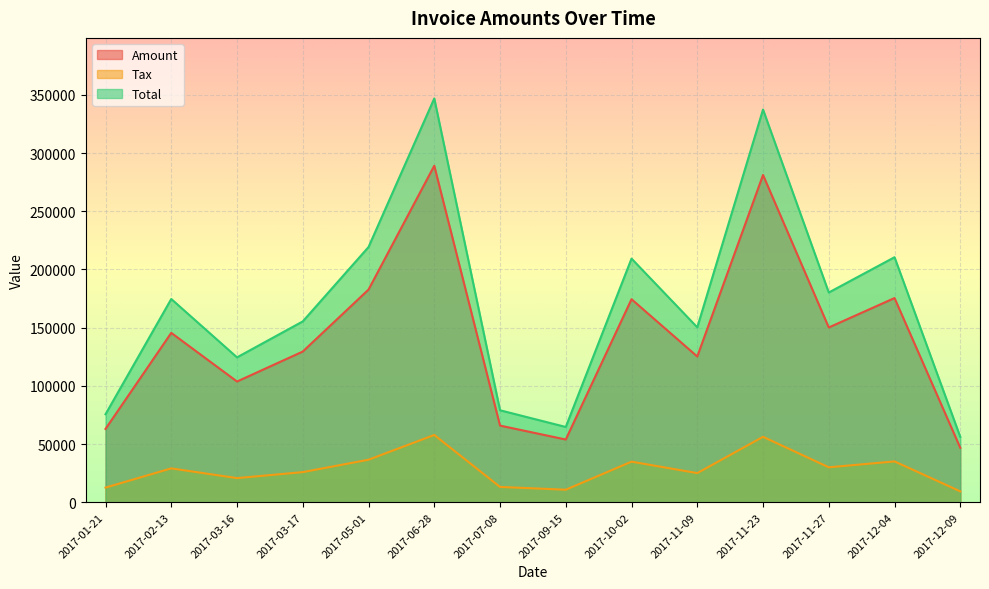

What is the value of the Total point at the 12th from the left?

180178.0